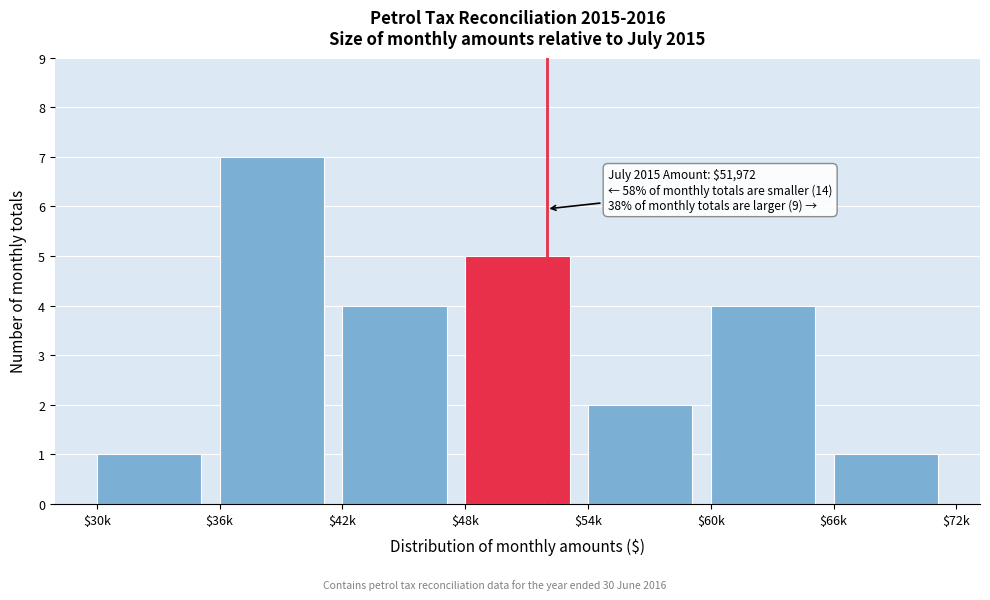

Reading left to right, transcribe all the data shown in this chart.

1	7	4	5	2	4	1